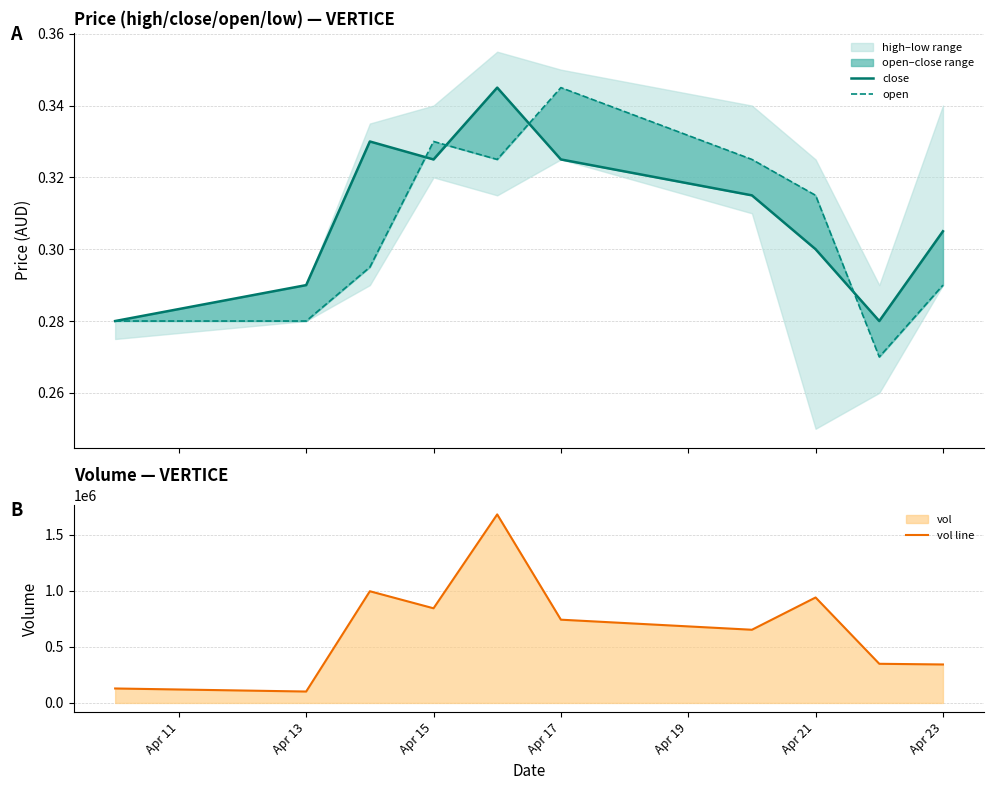

What is the minimum value for vol line?

101800